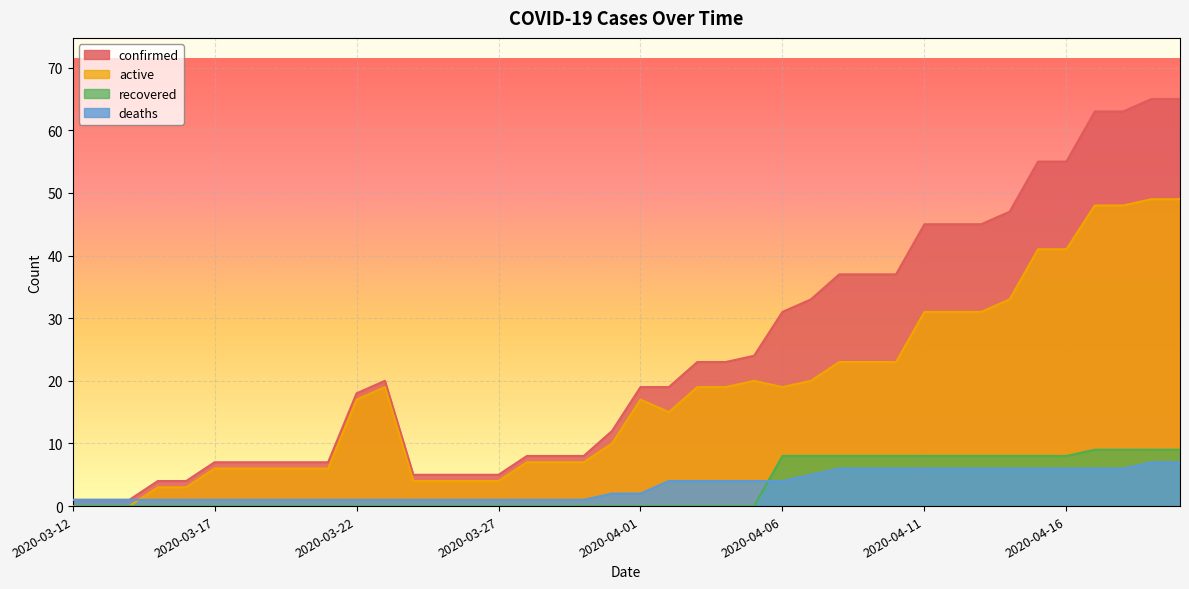

What are all the series names shown in the legend?

confirmed, active, recovered, deaths